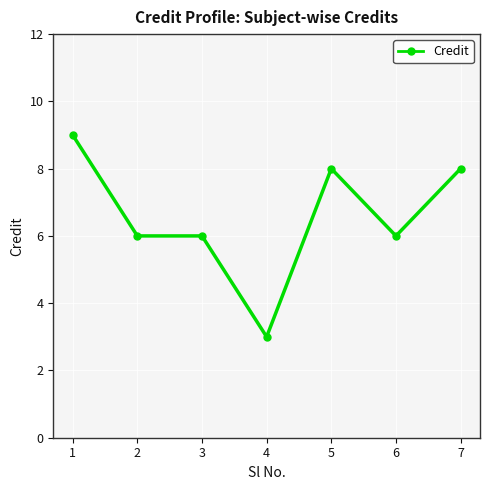

What is the average value?

7